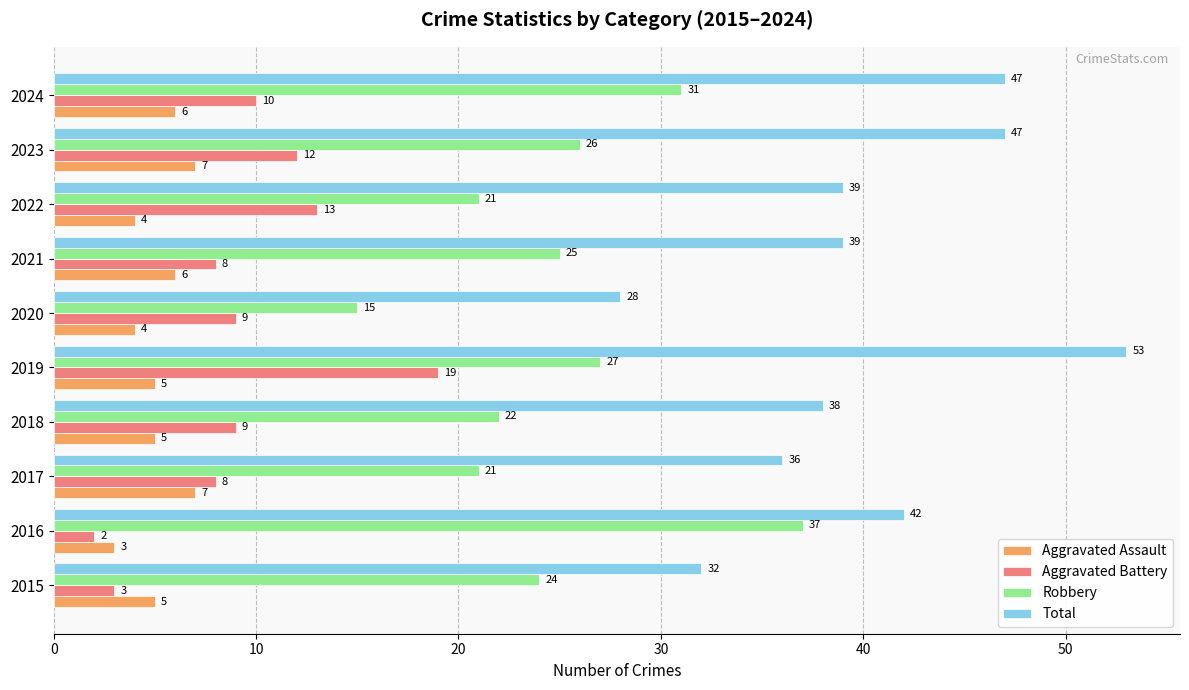

List the series in order of their peak value, highest first.

Total, Robbery, Aggravated Battery, Aggravated Assault